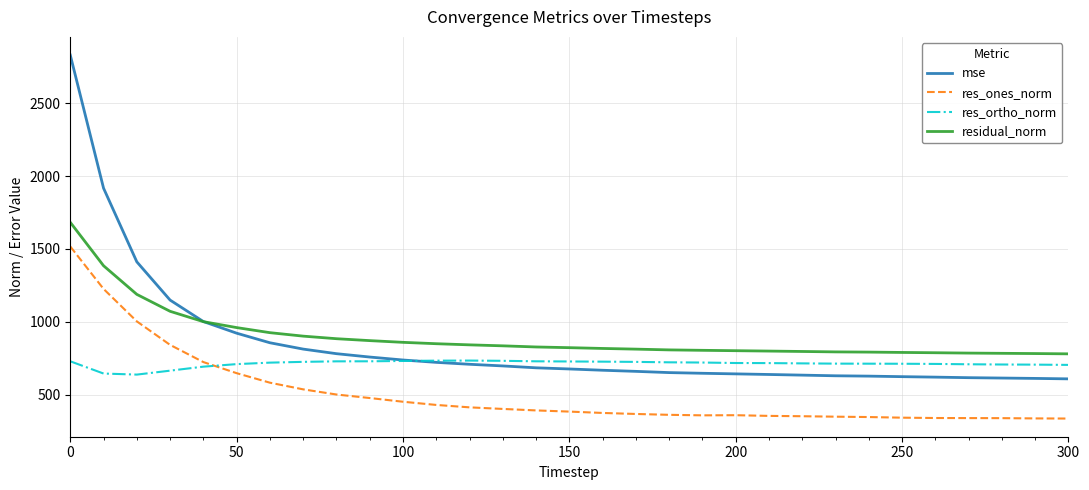

True or false: mse and res_ones_norm cross at least once.

False